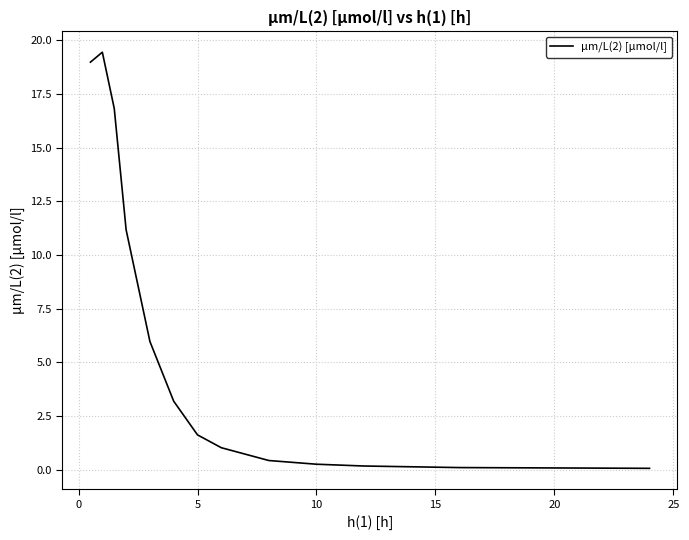

What is the difference between the maximum and minimum values?

19.4